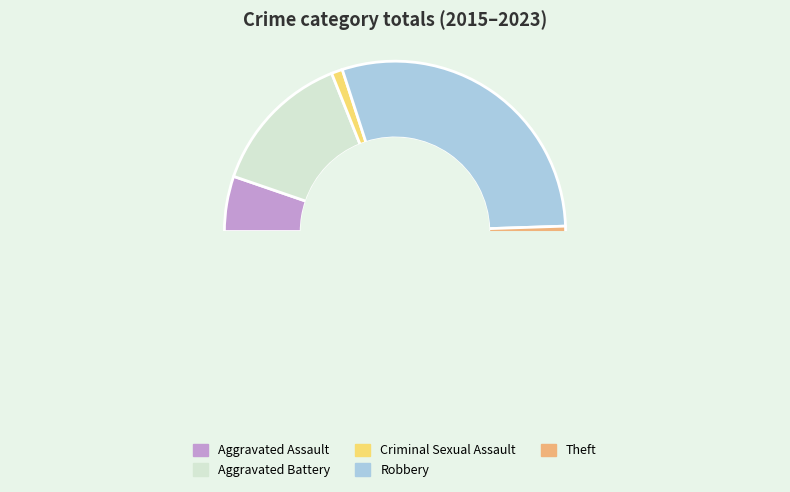

Count the number of slices in the pie.

5